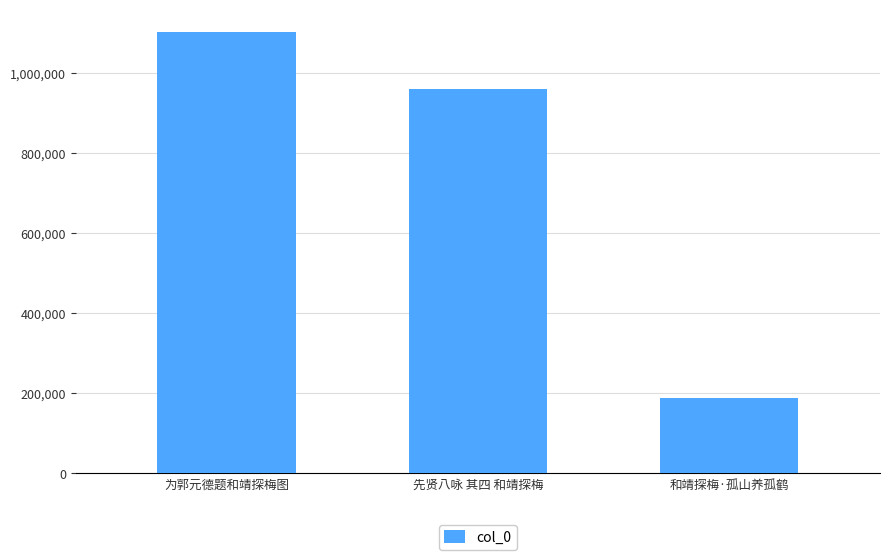

At which category does the chart reach its minimum across all series?

和靖探梅·孤山养孤鹤